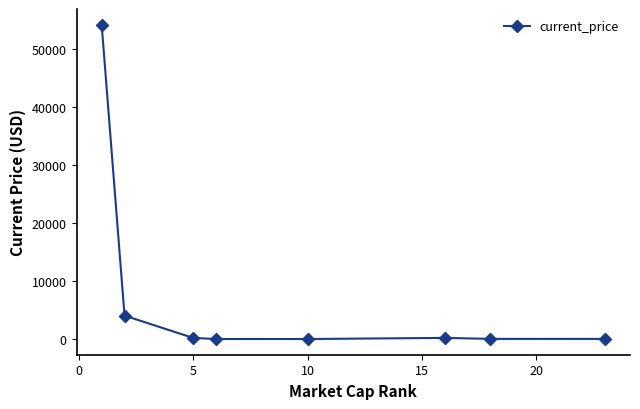

Does the chart have visible grid lines?

No